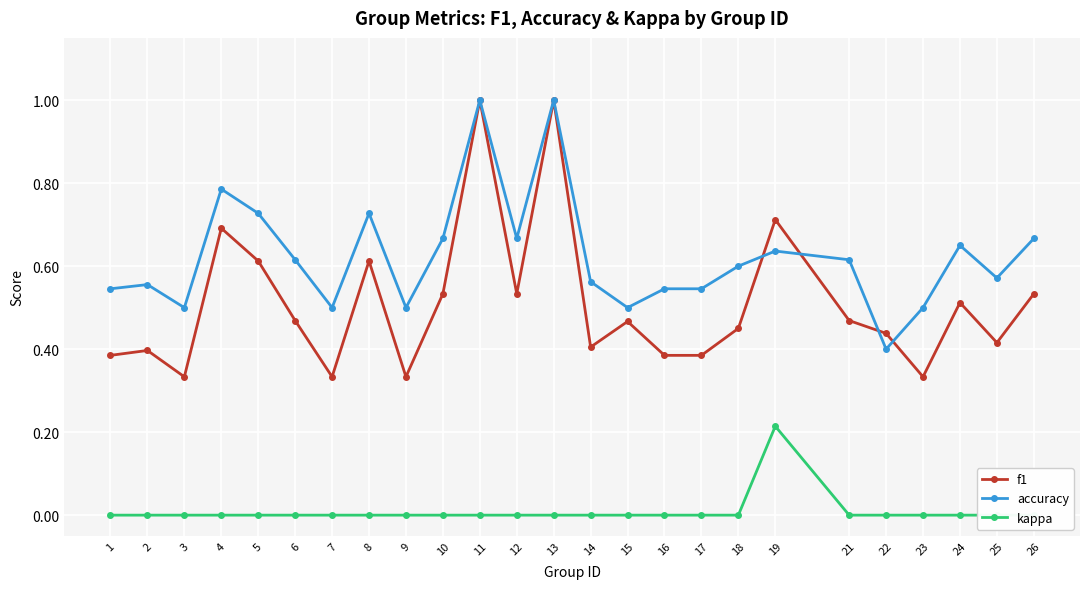

Rank the series by their average value, from lowest to highest.

kappa, f1, accuracy